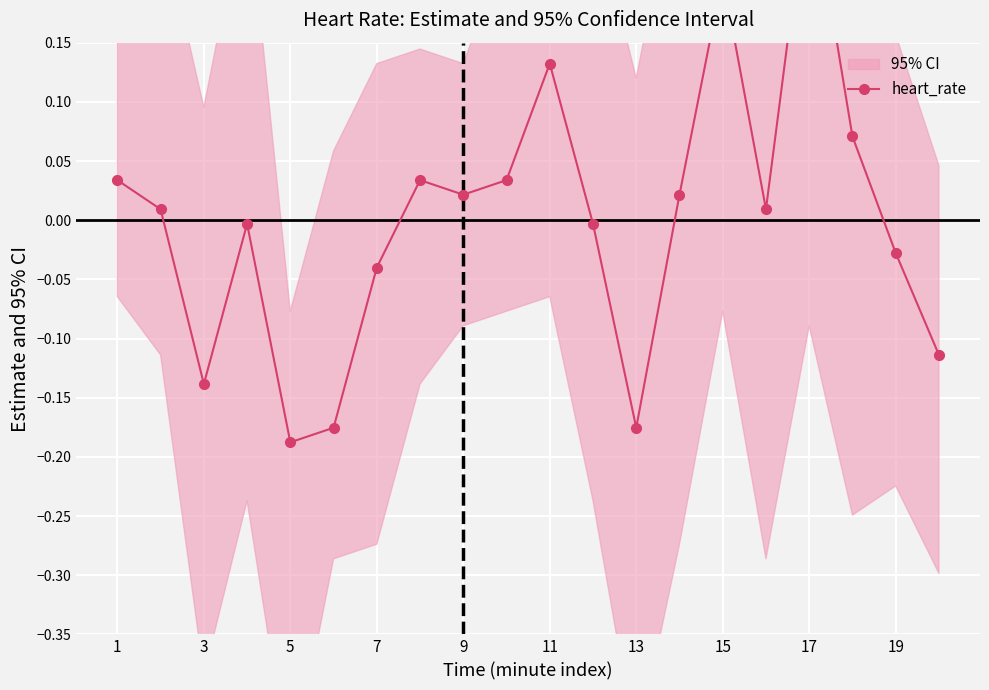

What is the difference between the maximum and second lowest values?

0.5